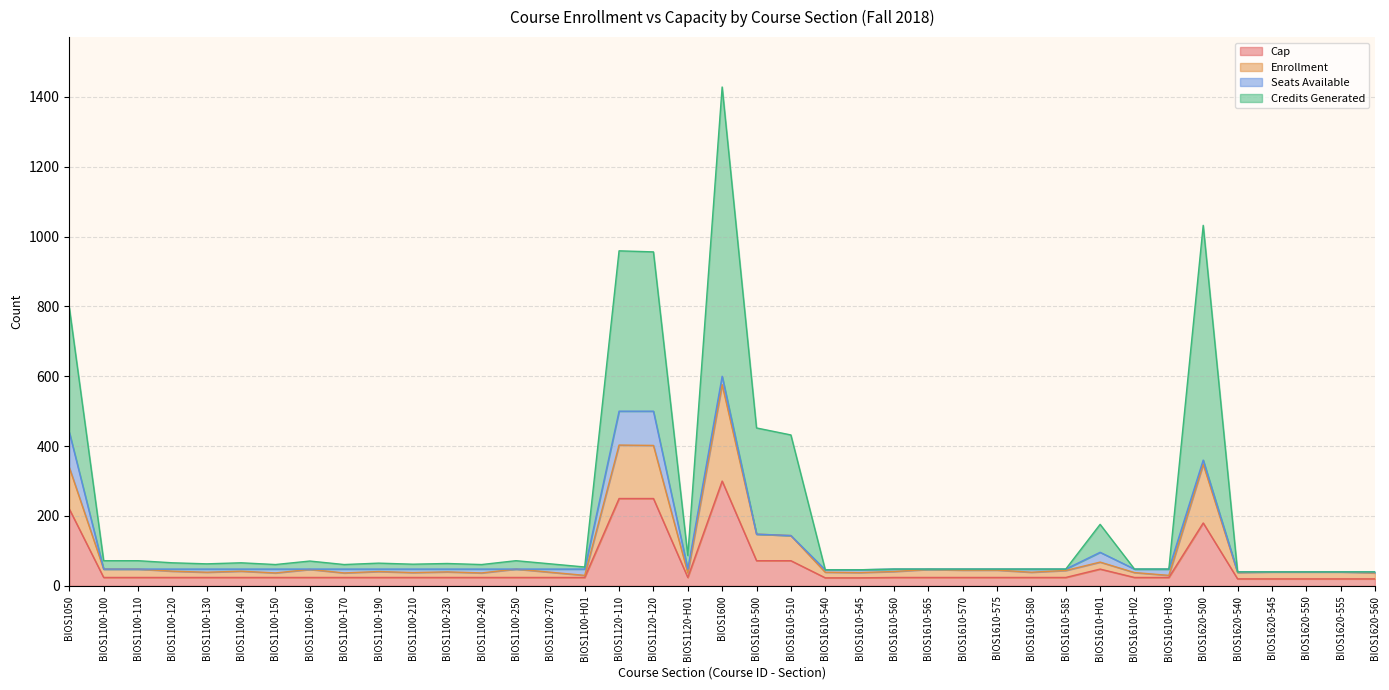

Is it true that Cap equals 22 at BIOS1610-500?

False